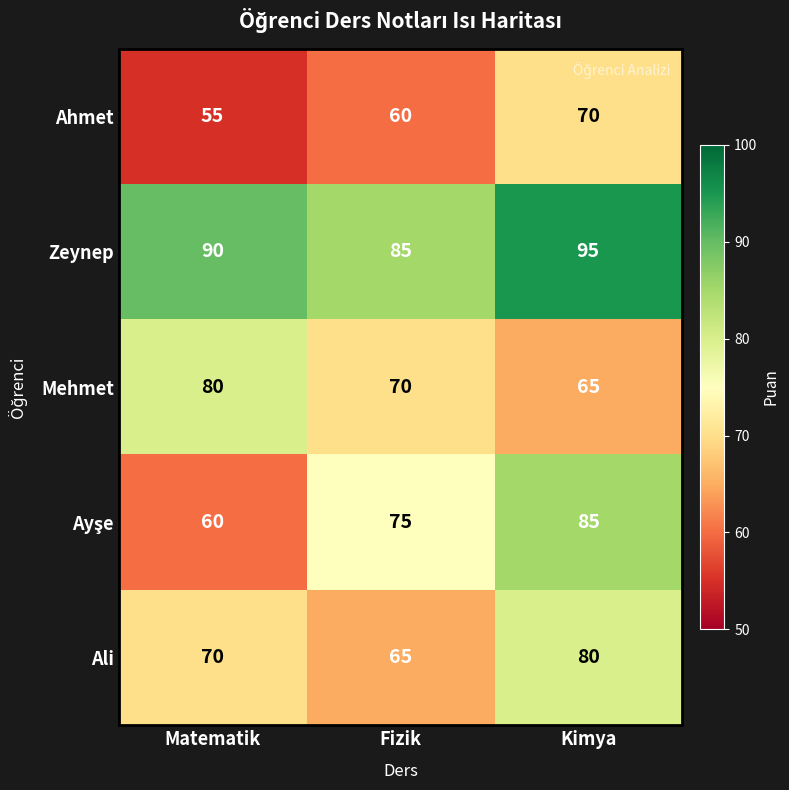

What is the sum of the Ali values at Fizik and Kimya?

145